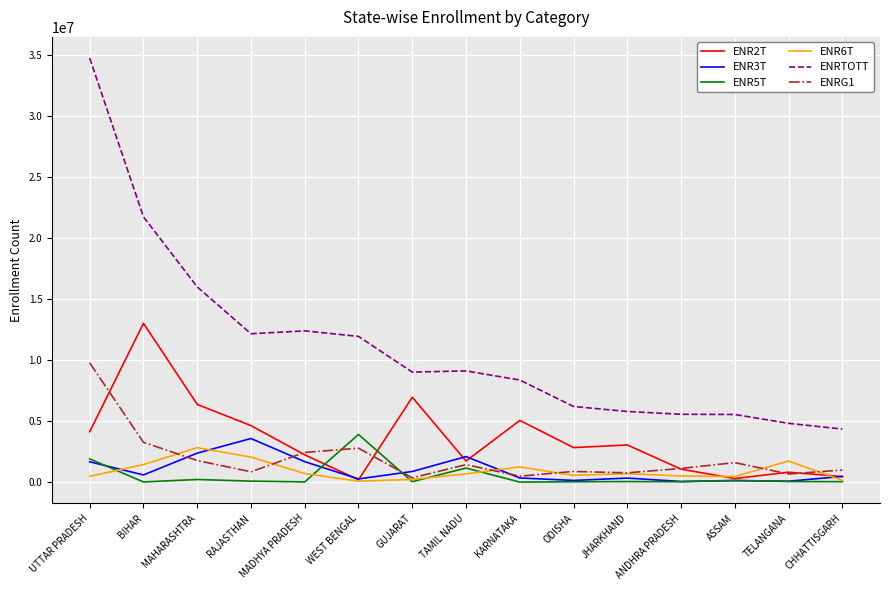

True or false: ENRTOTT and ENRG1 cross at least once.

False